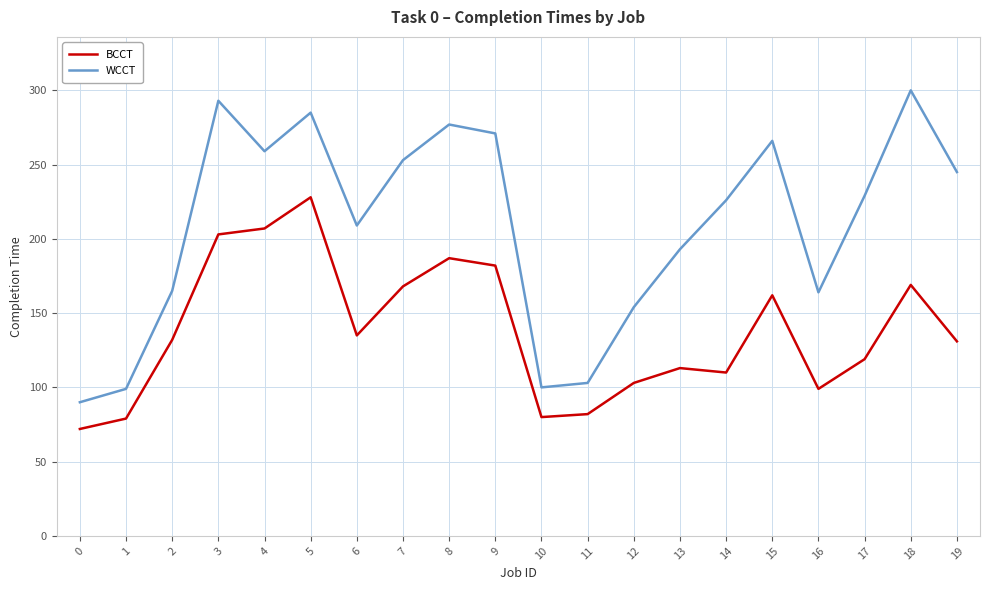

Read the BCCT value at 1, to the nearest 50.

100